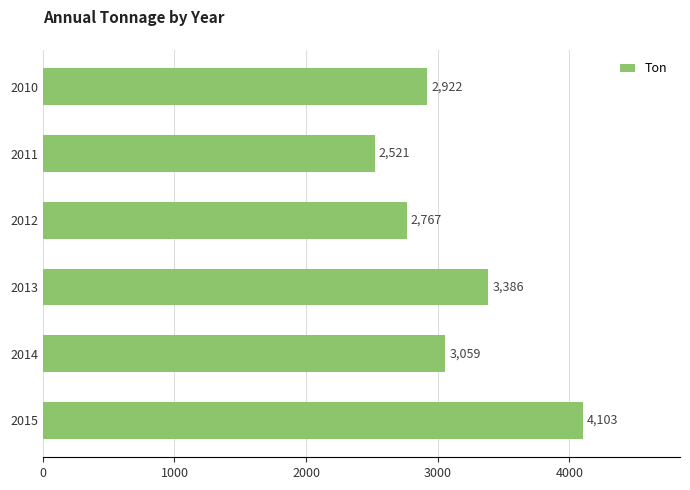

Approximately how many times larger is the value at 2015 compared to 2012?

1.5